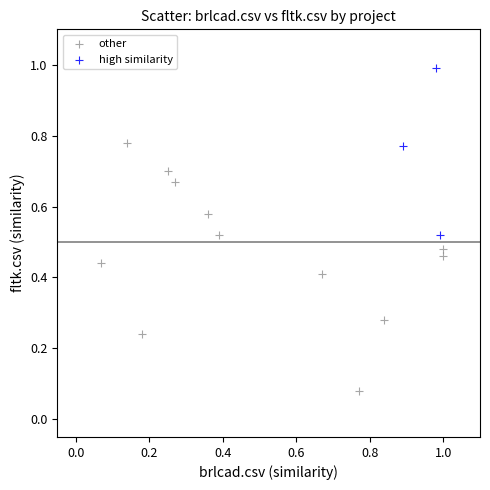

What are all the series names shown in the legend?

other, high similarity